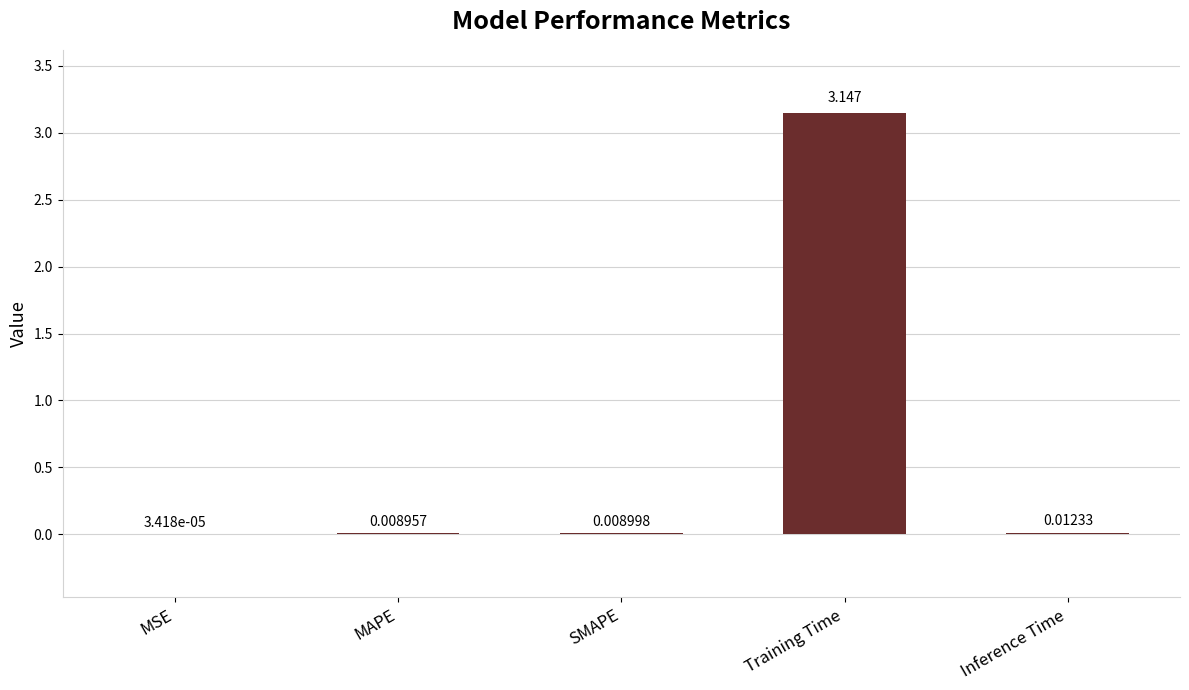

Which has a higher value, MAPE or SMAPE?

SMAPE